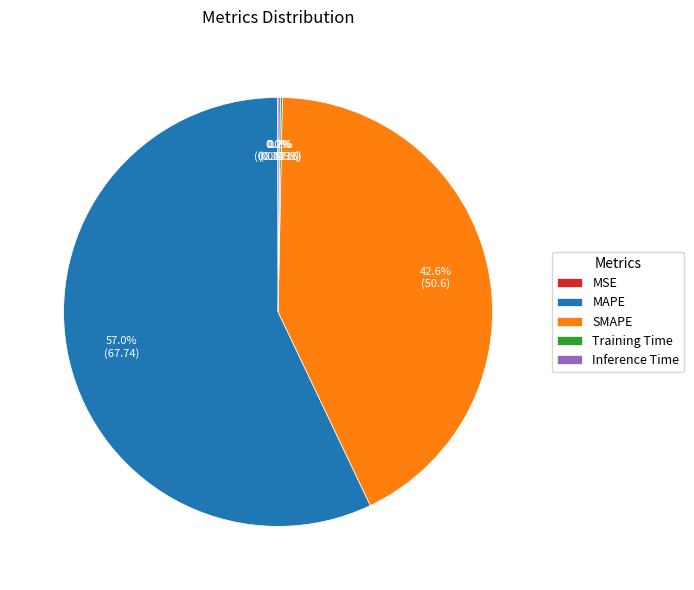

Which category has the biggest portion of the pie?

MAPE